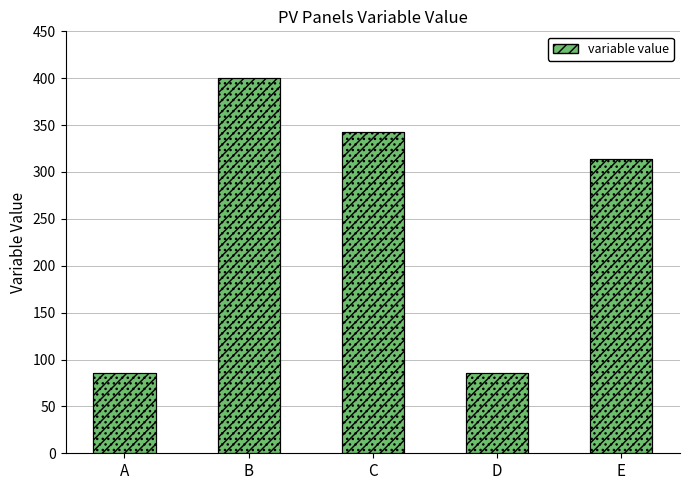

Reading left to right, what are all the values shown in this chart?

85.7	400.0	342.9	85.7	314.3